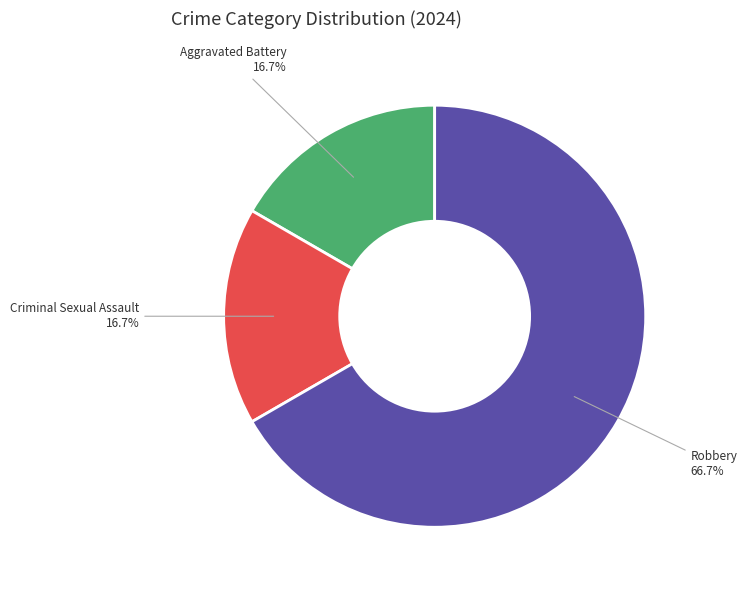

How many segments does this pie chart have?

3